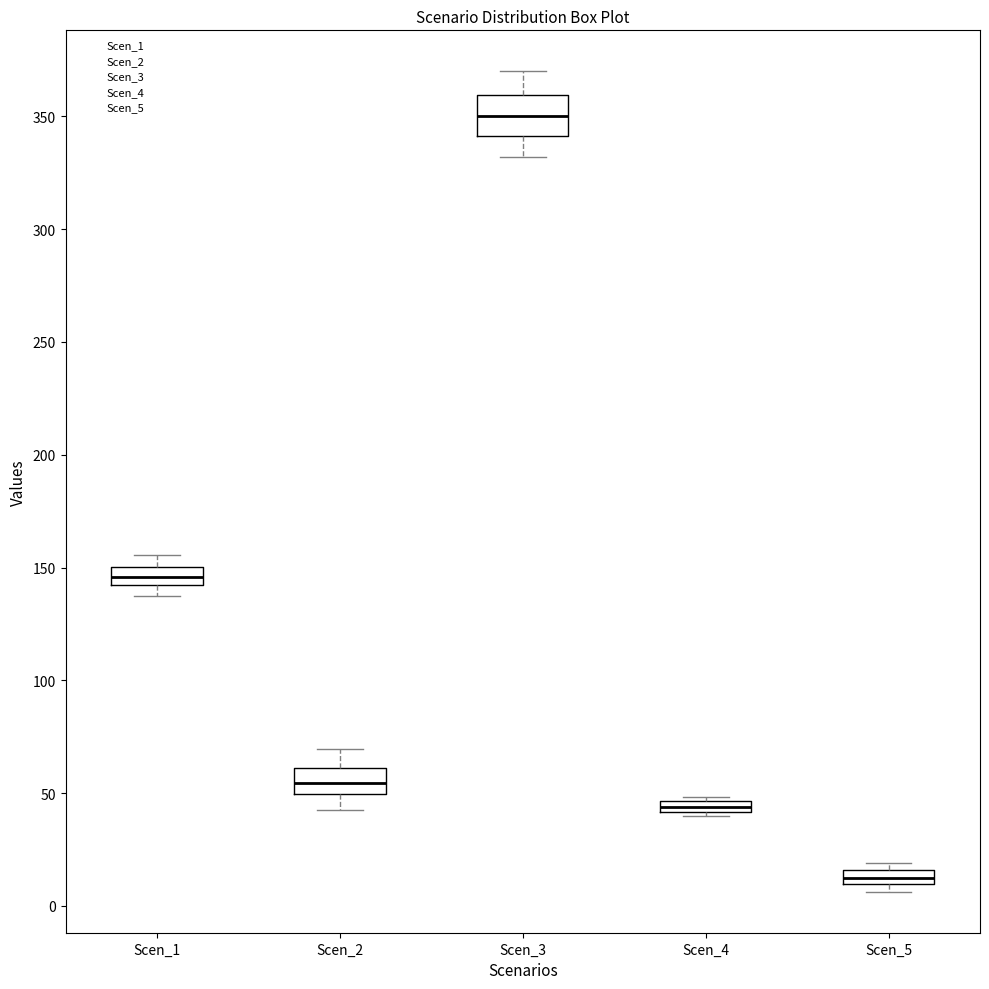

Which box's median line is the highest?

Scen_3